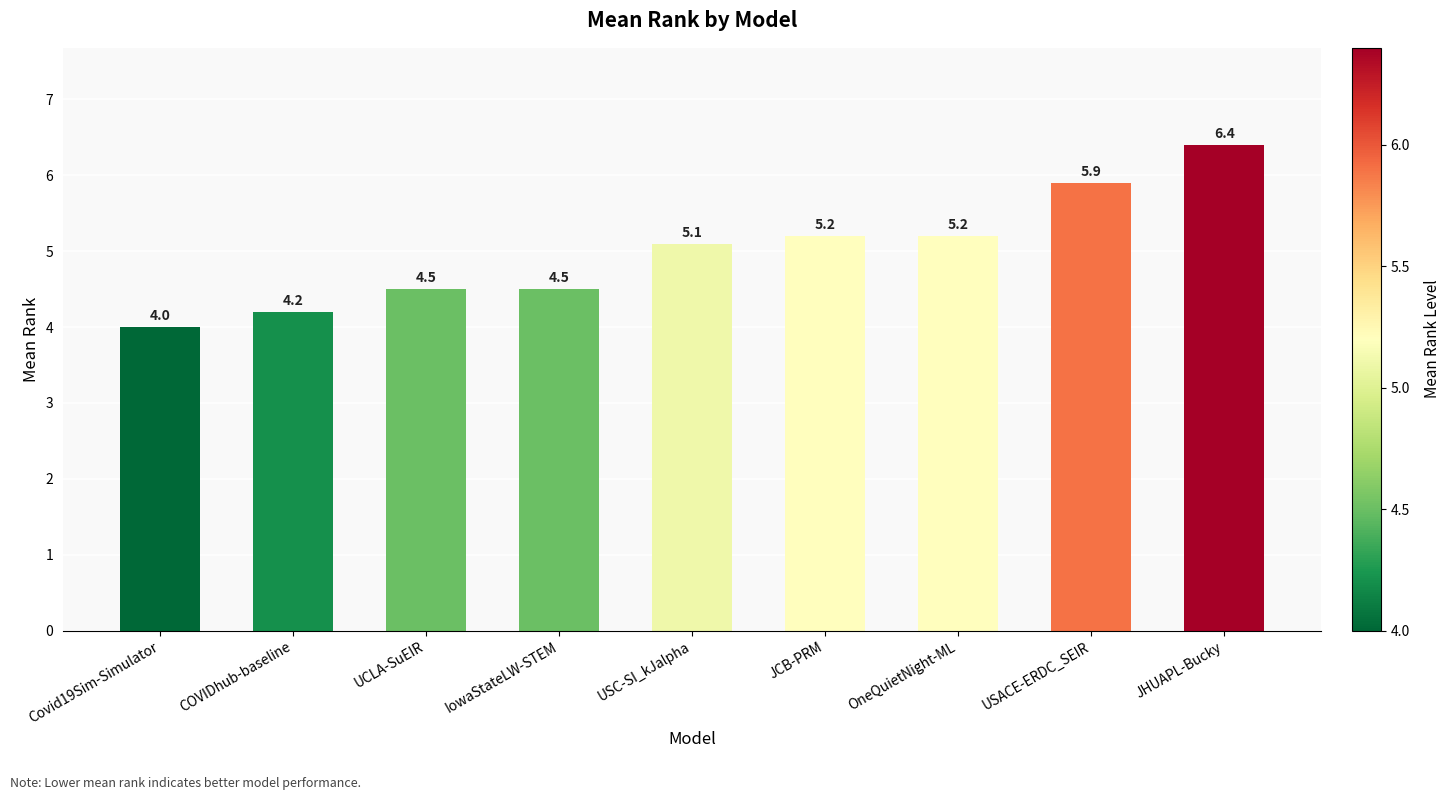

What is the label of the 3rd bar from the right?

OneQuietNight-ML